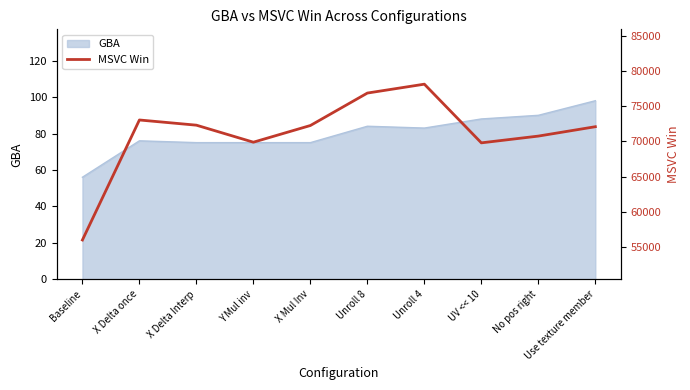

What is the sum of all values?

711298